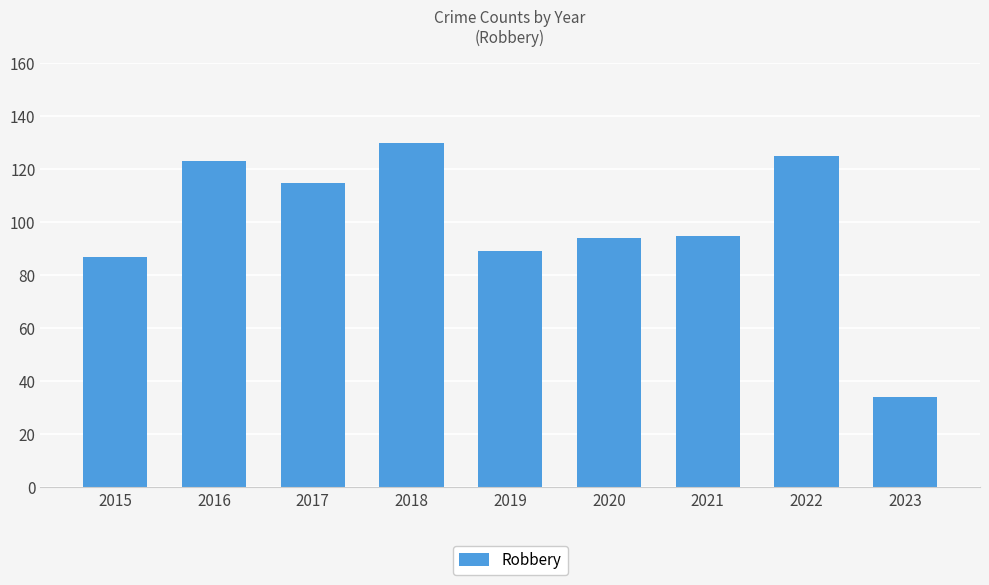

What is the average value?

99